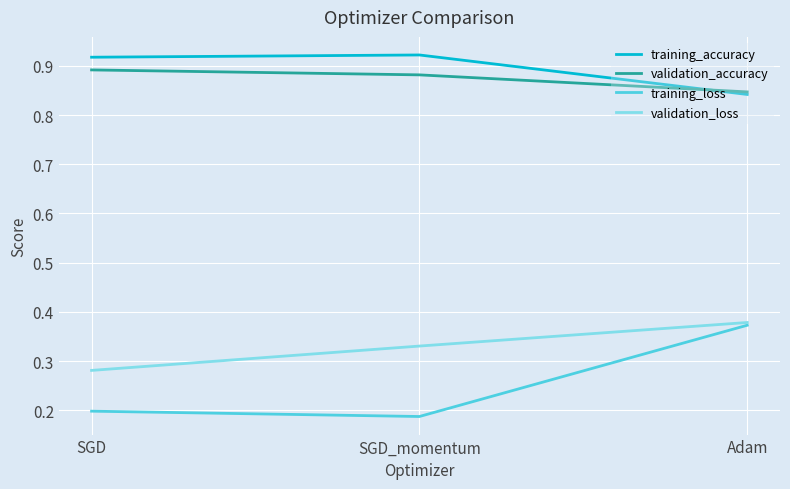

What position from the left is SGD?

1